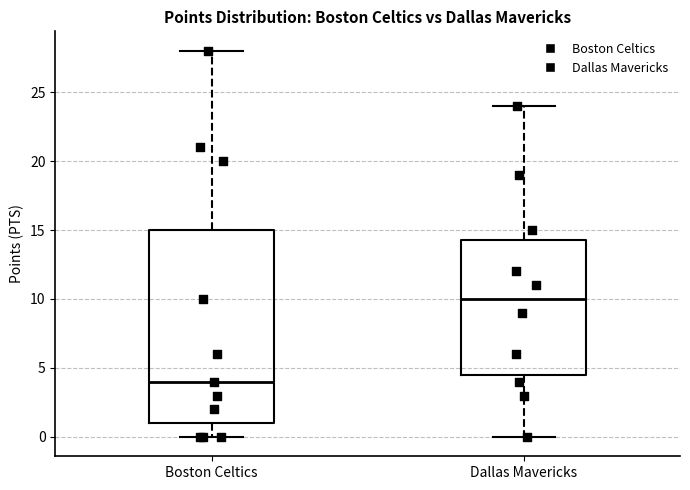

Comparing the boxes themselves (not the whiskers), which one is the tallest?

Boston Celtics